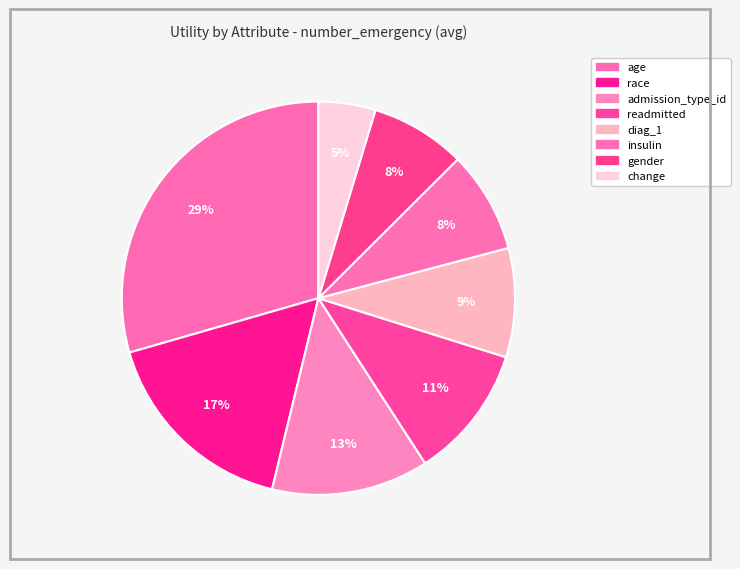

Which category has the smallest portion of the pie?

change